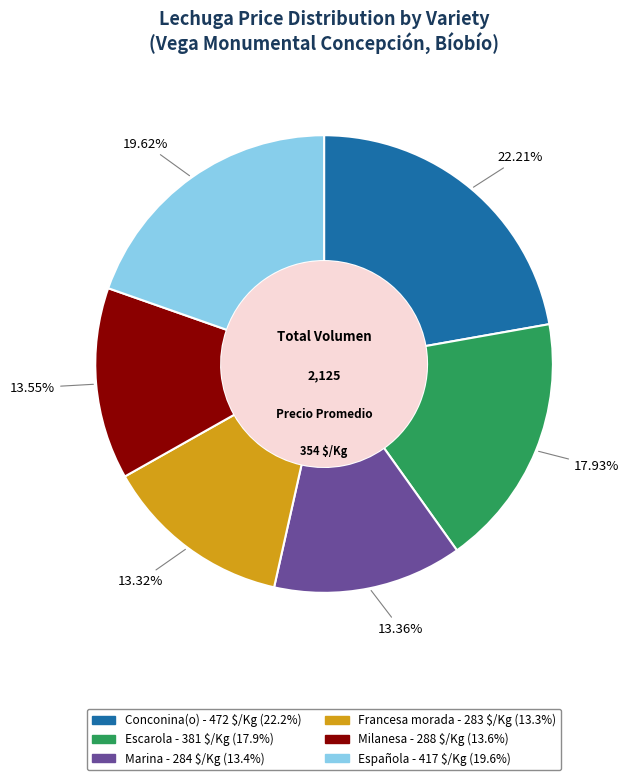

Is there any slice that represents more than half of the pie?

No